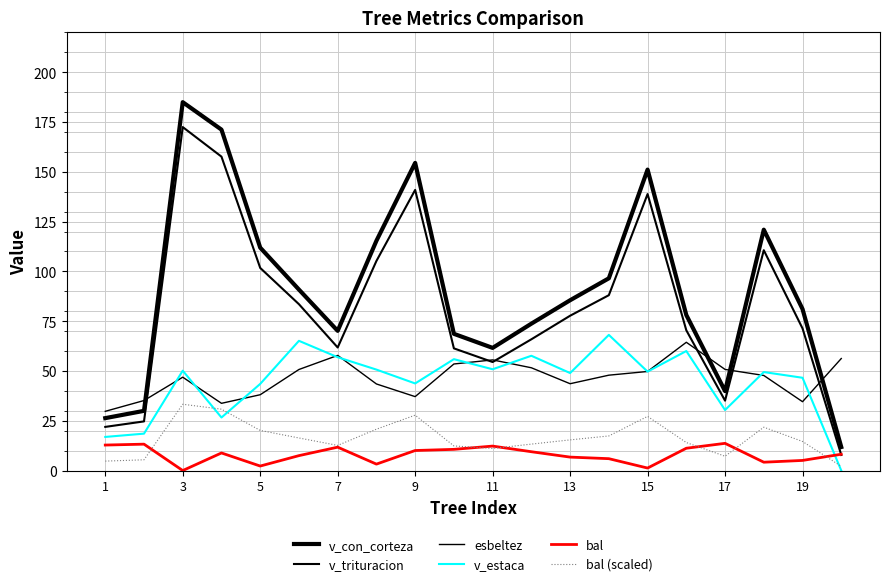

Is this an area chart (filled region under the line)?

No